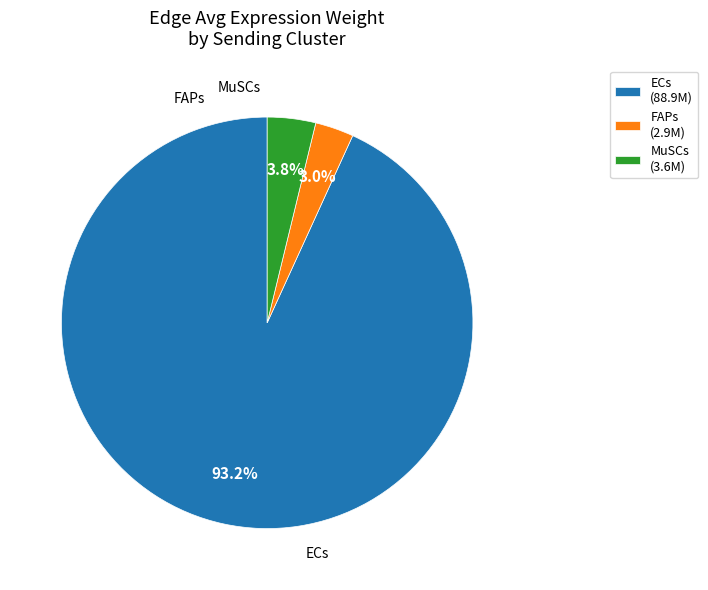

How many segments does this pie chart have?

3